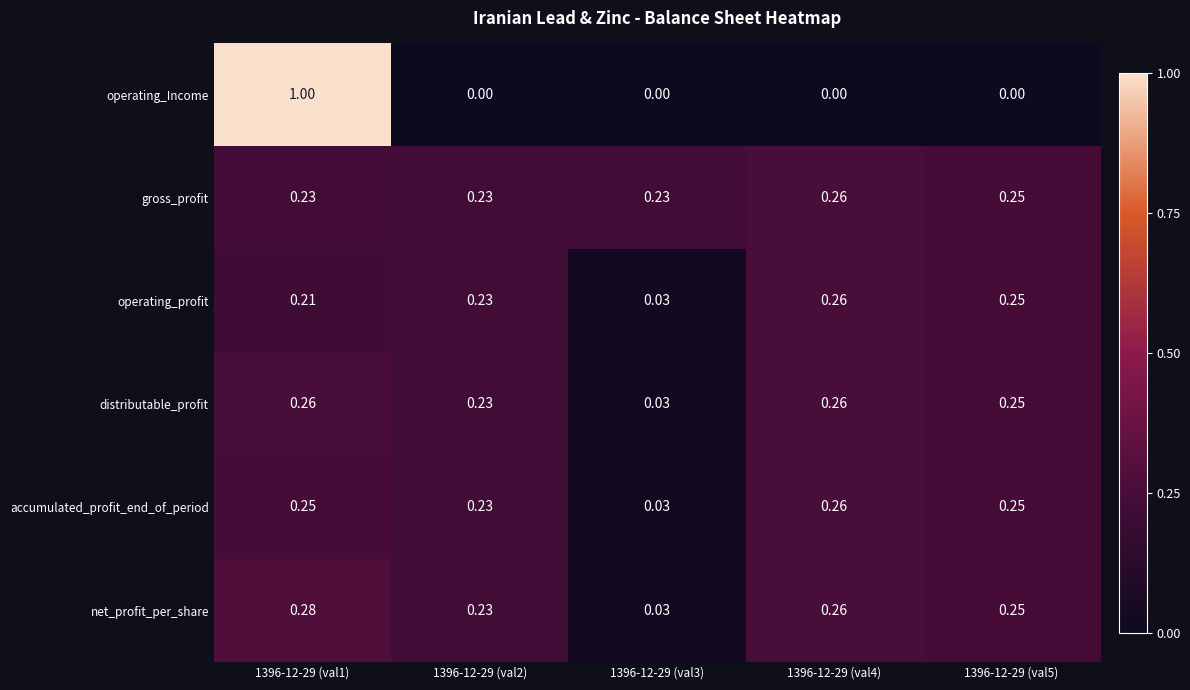

Which series has the largest total across all categories?

gross_profit